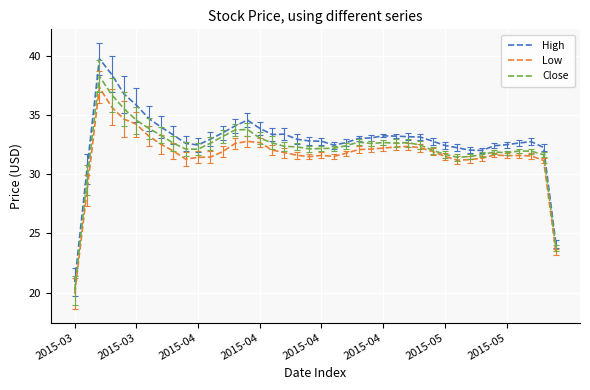

True or false: High and Low intersect in this chart.

False